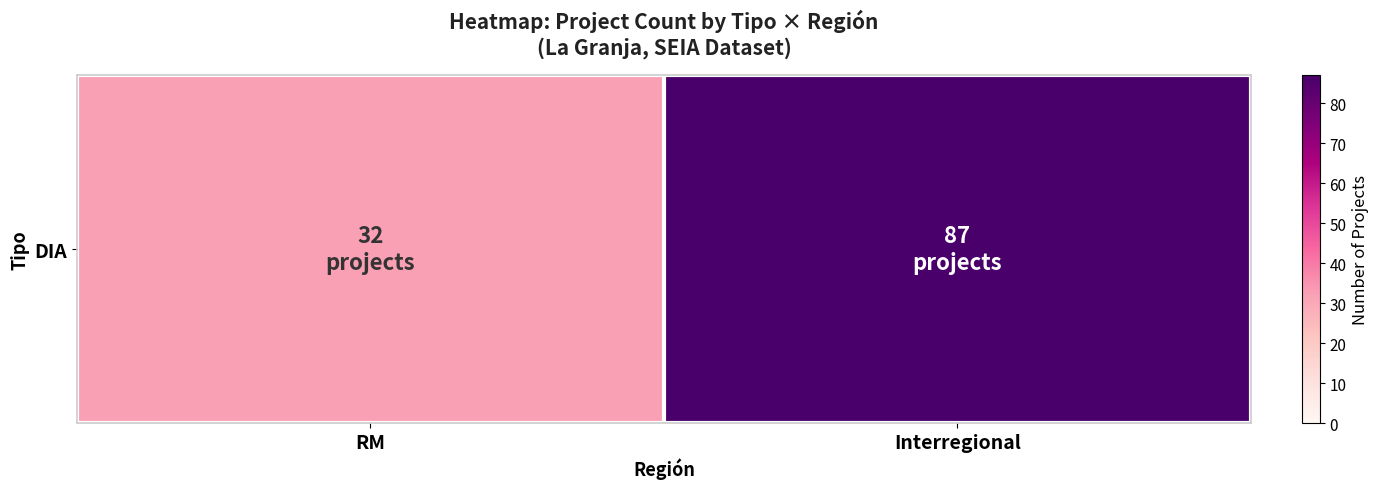

What is the smallest value displayed?

32